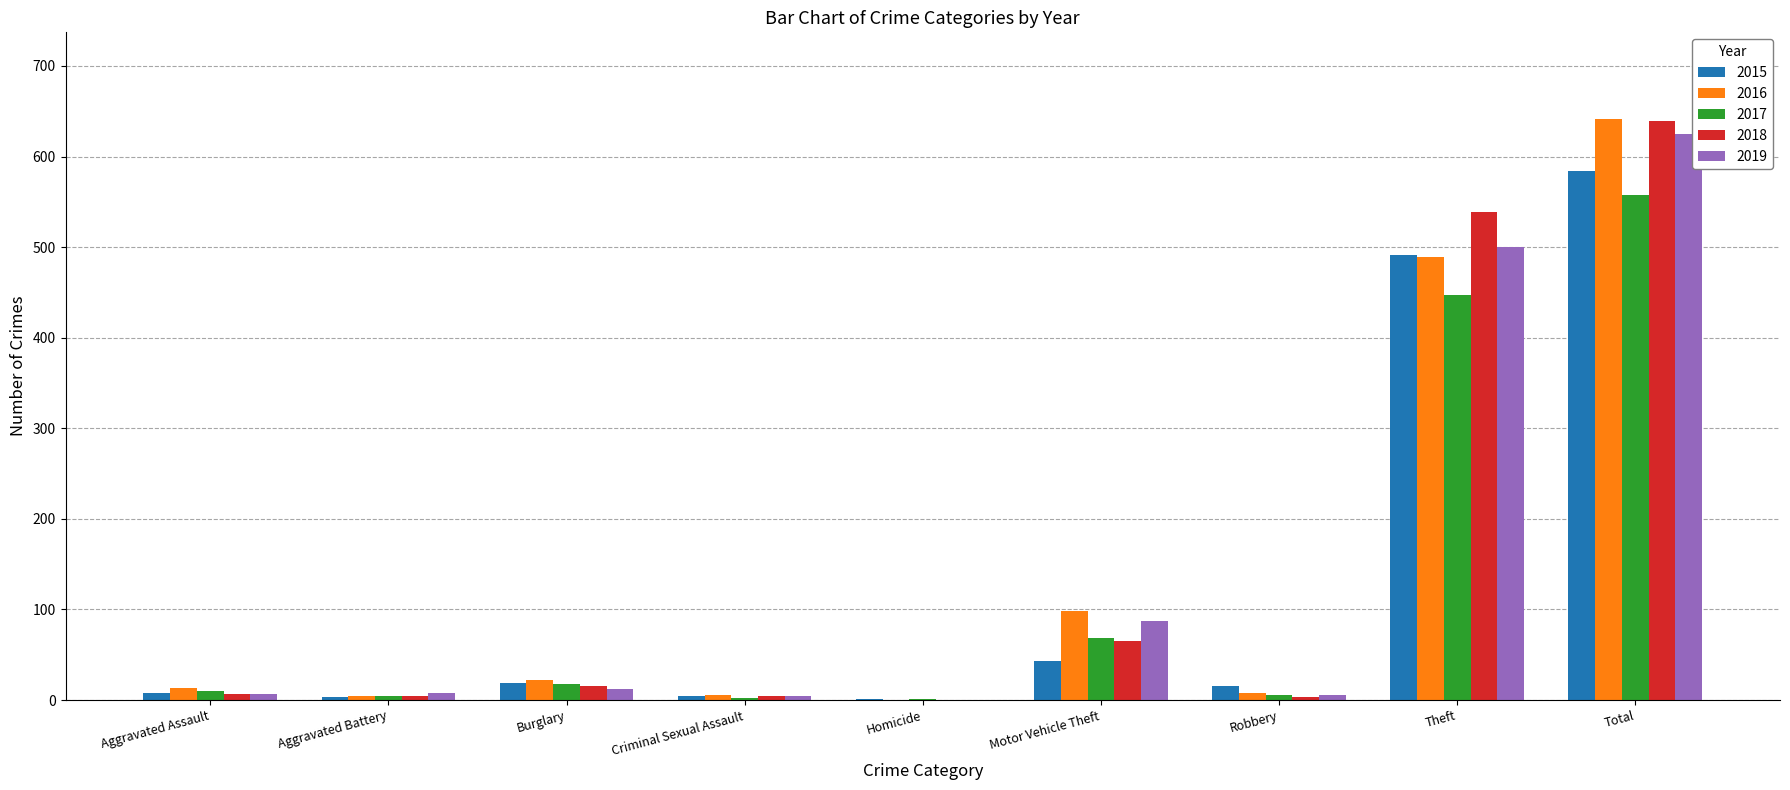

What is the maximum value shown in the chart?

641